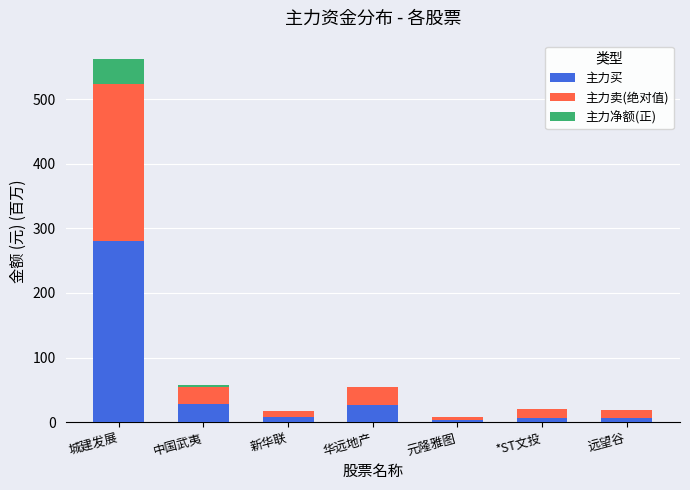

What is the sum of all 主力买 values?

362.2